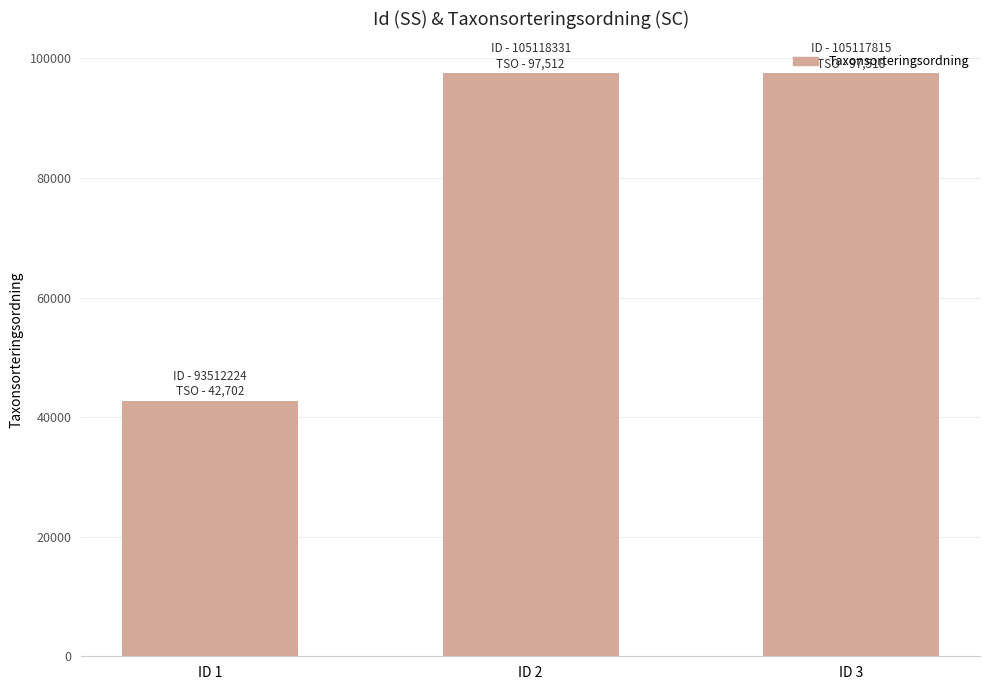

What is the smallest value displayed?

42702